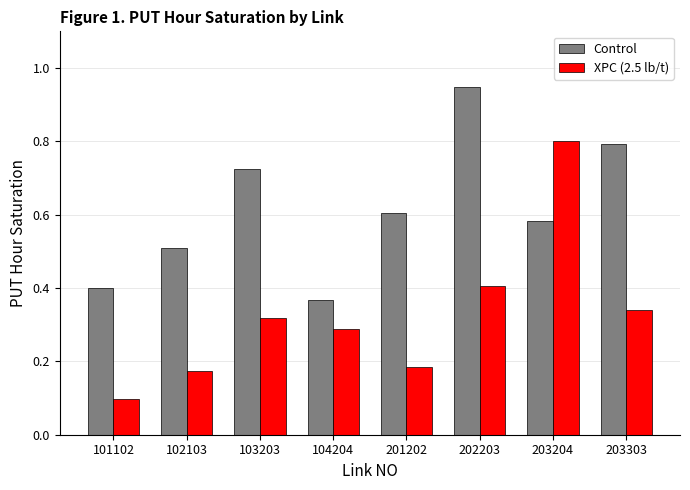

Rank the series at 203303 from highest to lowest value.

Control, XPC (2.5 lb/t)